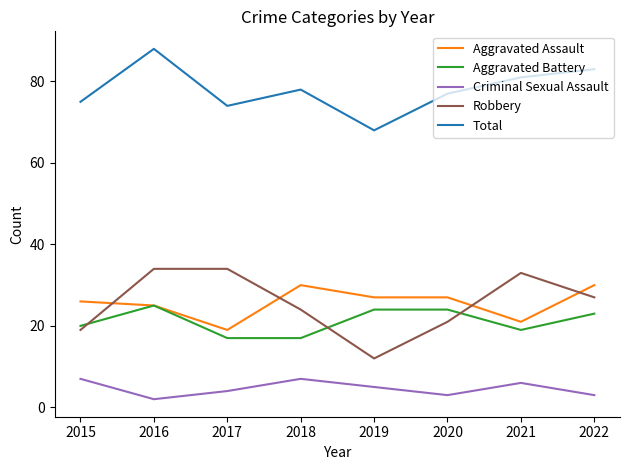

How many interior local valleys does the Criminal Sexual Assault series have?

2